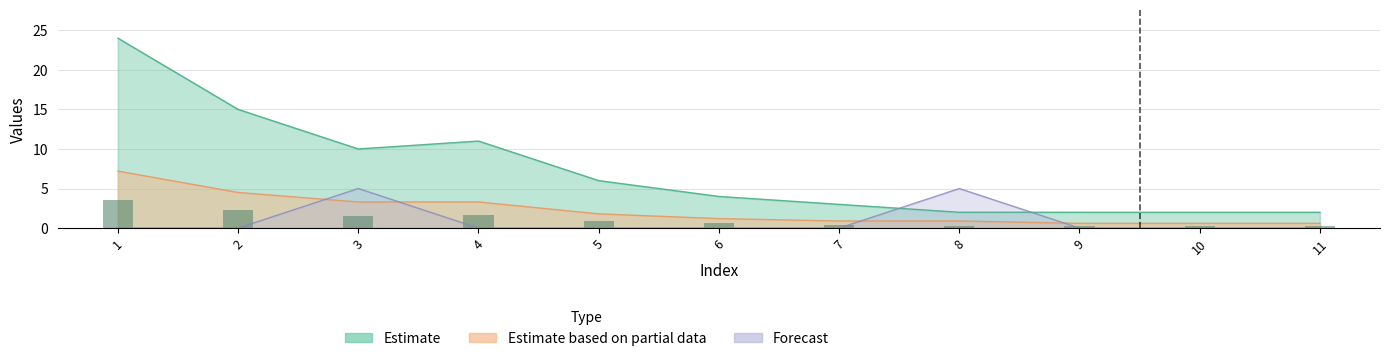

What is the difference between the Estimate based on partial data values at 2 and 5?

2.7